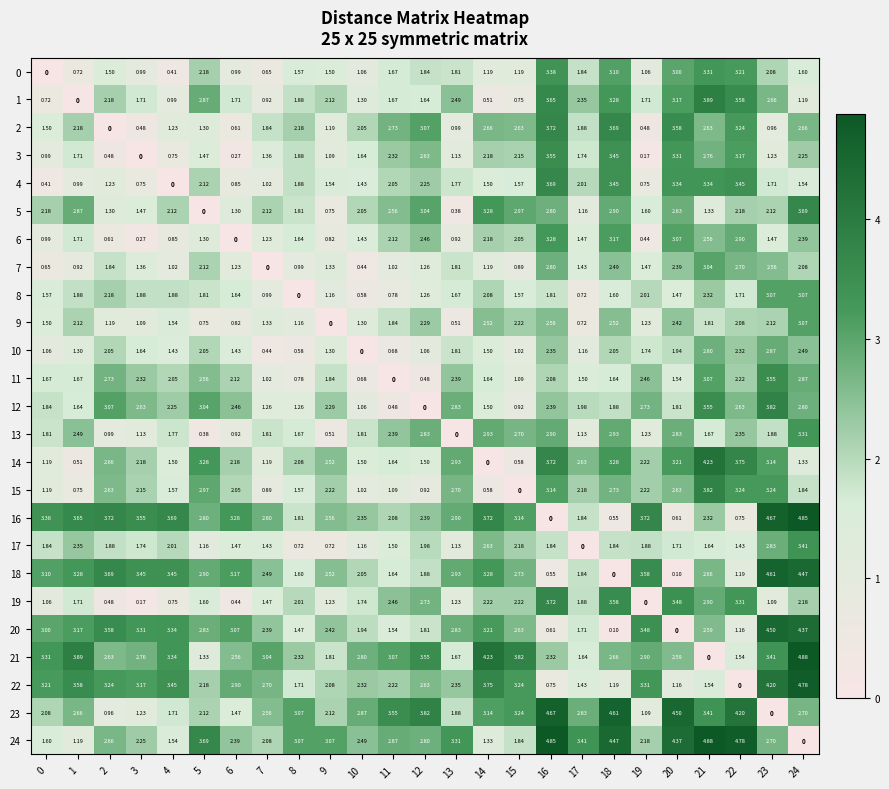

Is the value of 15 at 13 greater than the value of 11 at 16?

Yes